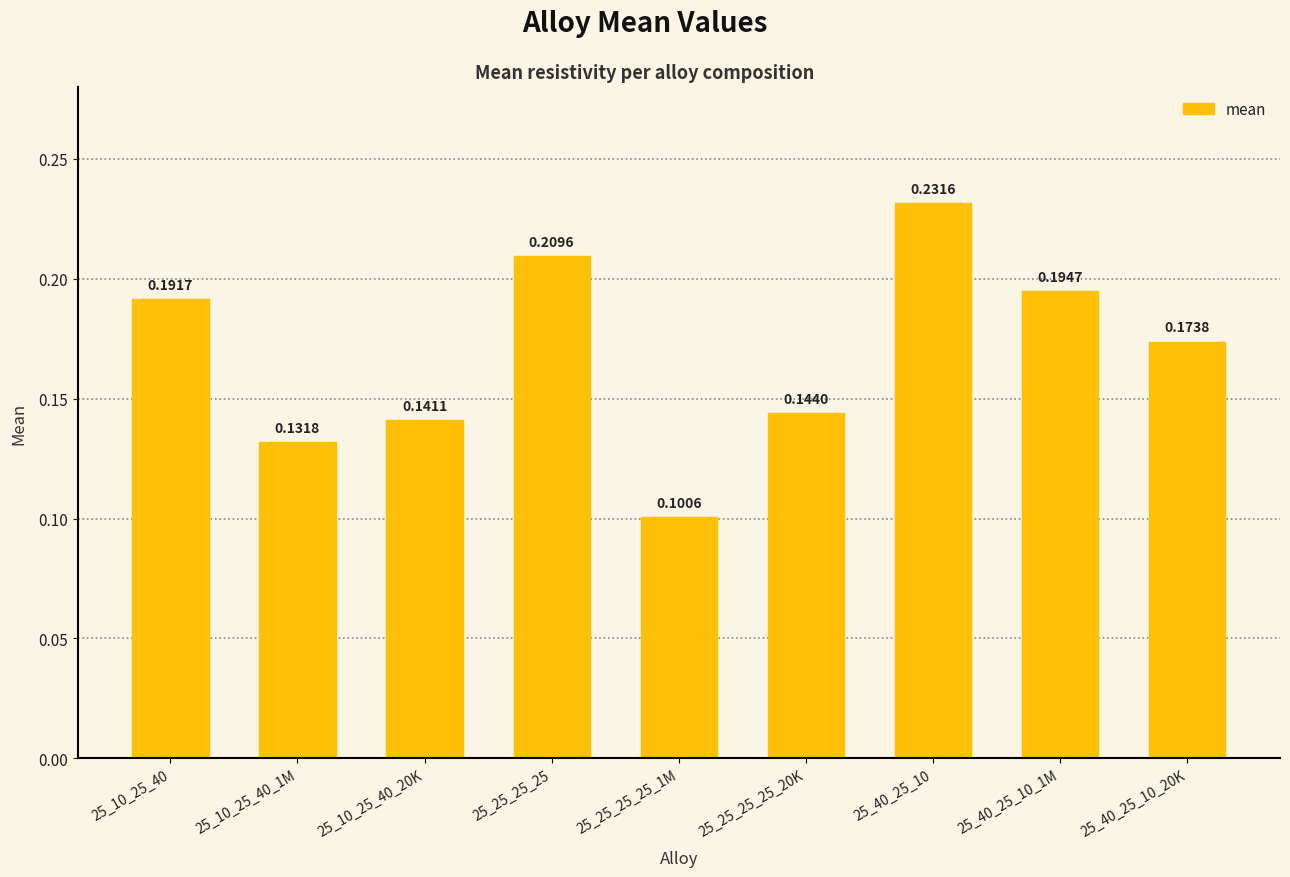

Rank the categories by value from highest to lowest.

25_40_25_10, 25_25_25_25, 25_40_25_10_1M, 25_10_25_40, 25_40_25_10_20K, 25_25_25_25_20K, 25_10_25_40_20K, 25_10_25_40_1M, 25_25_25_25_1M